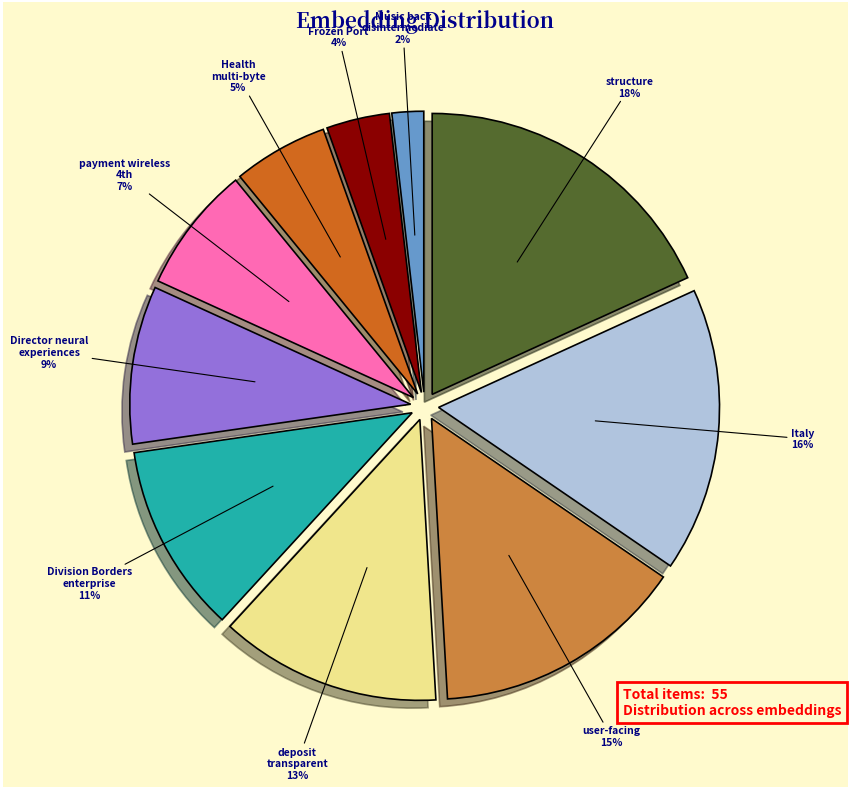

Which slice is the largest?

structure